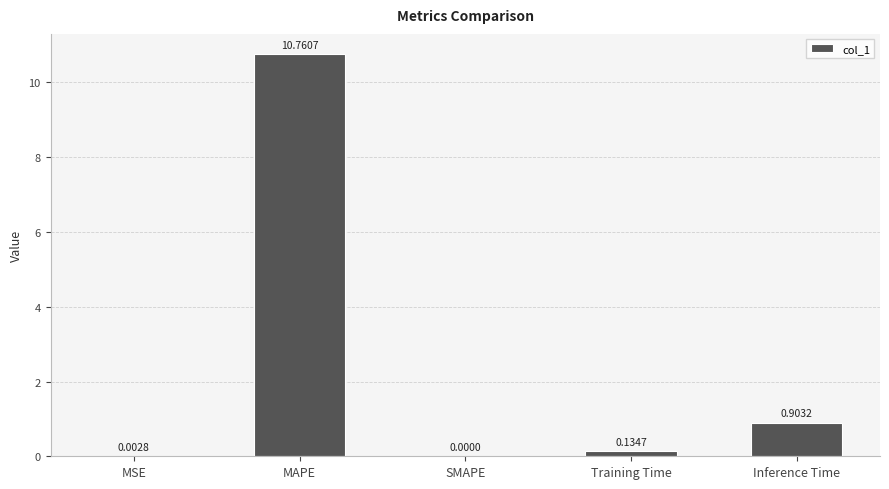

At which category does the chart reach its peak across all series?

MAPE